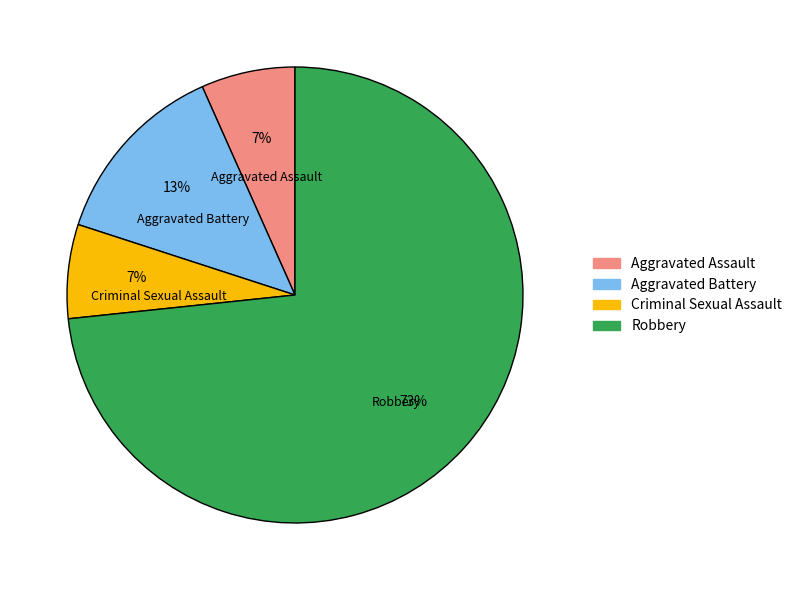

Is it true that Robbery is 73% of the pie?

True